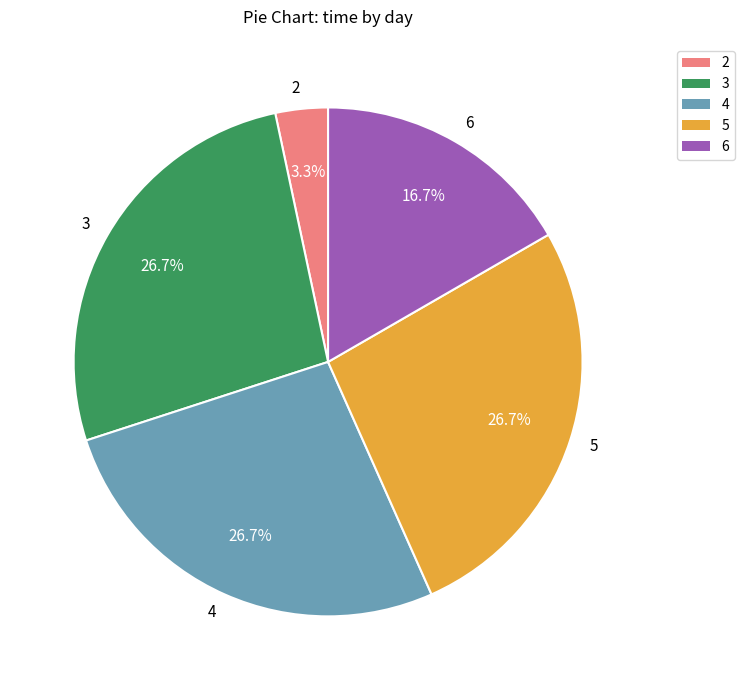

What portion of the pie excludes 3?

73.3%